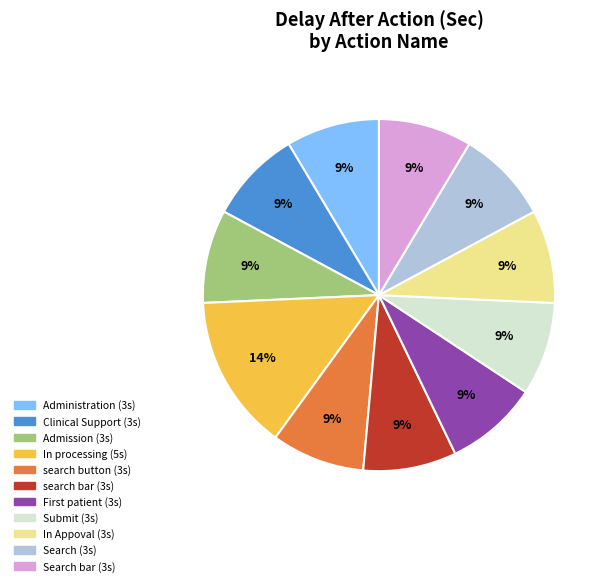

Count the number of slices in the pie.

11